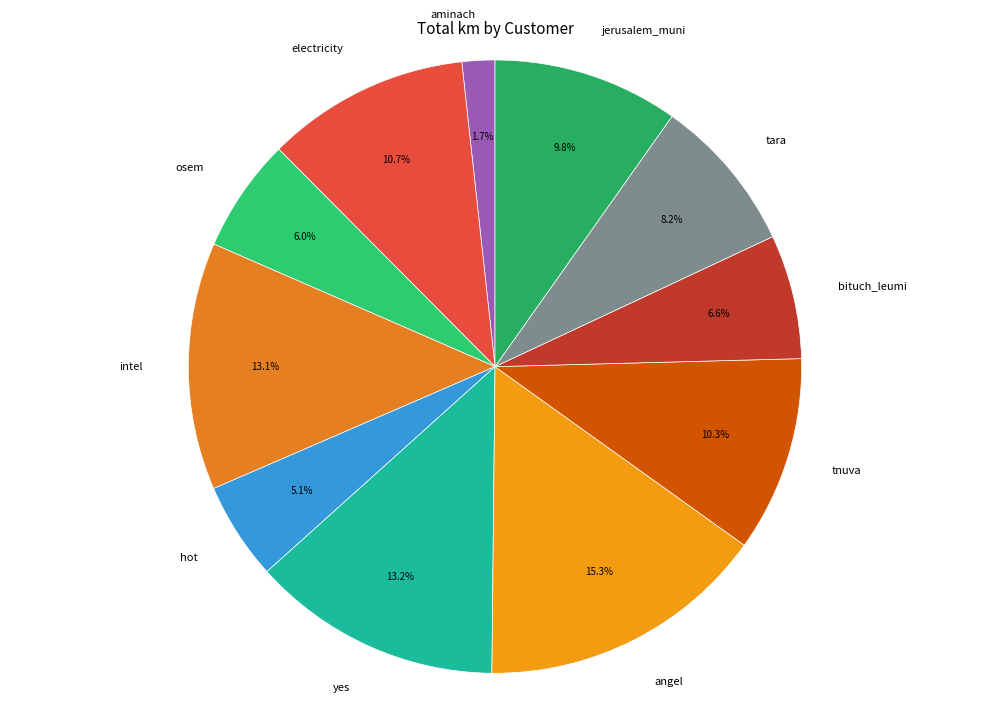

Which slice is the smallest?

aminach